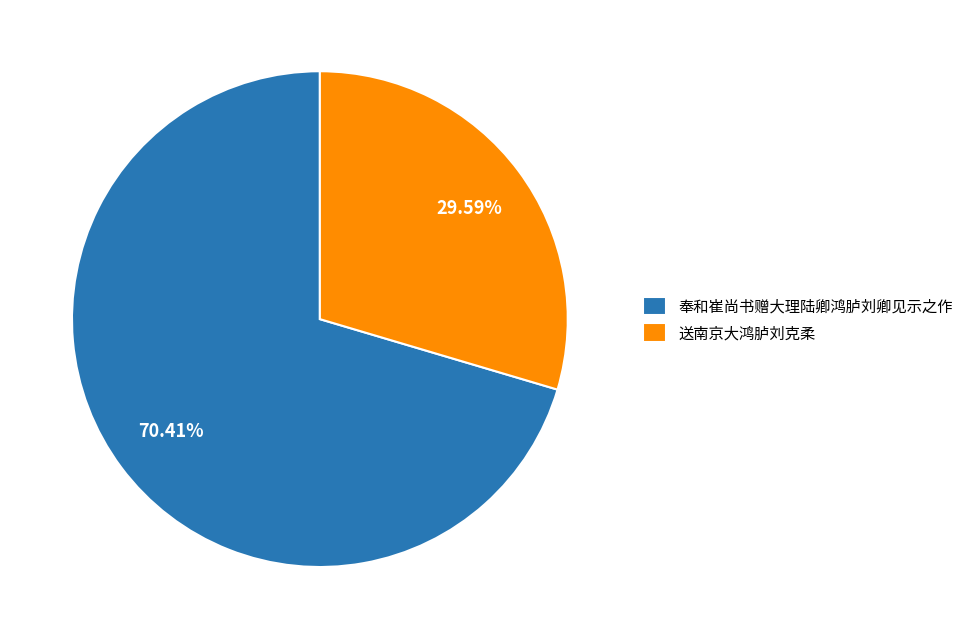

Which category has the smallest portion of the pie?

送南京大鸿胪刘克柔